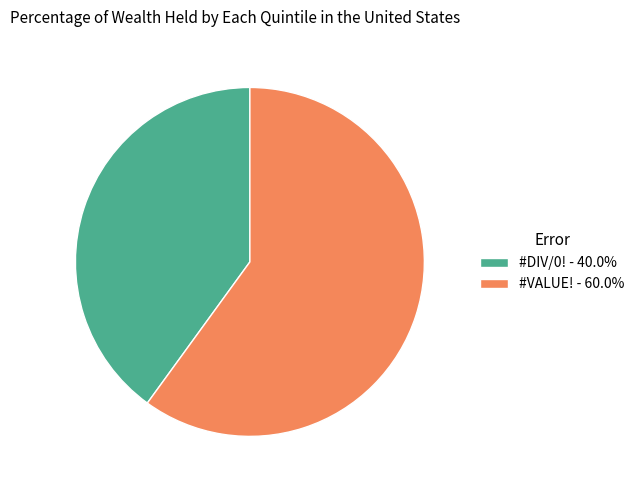

Which slice represents more than half of the pie?

#VALUE!